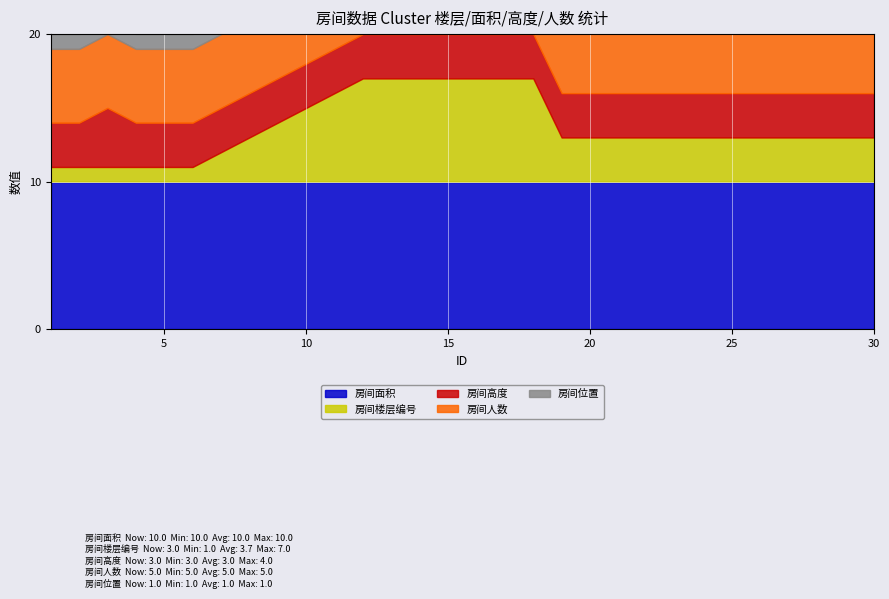

How many 房间高度 values are between 3 and 4?

30